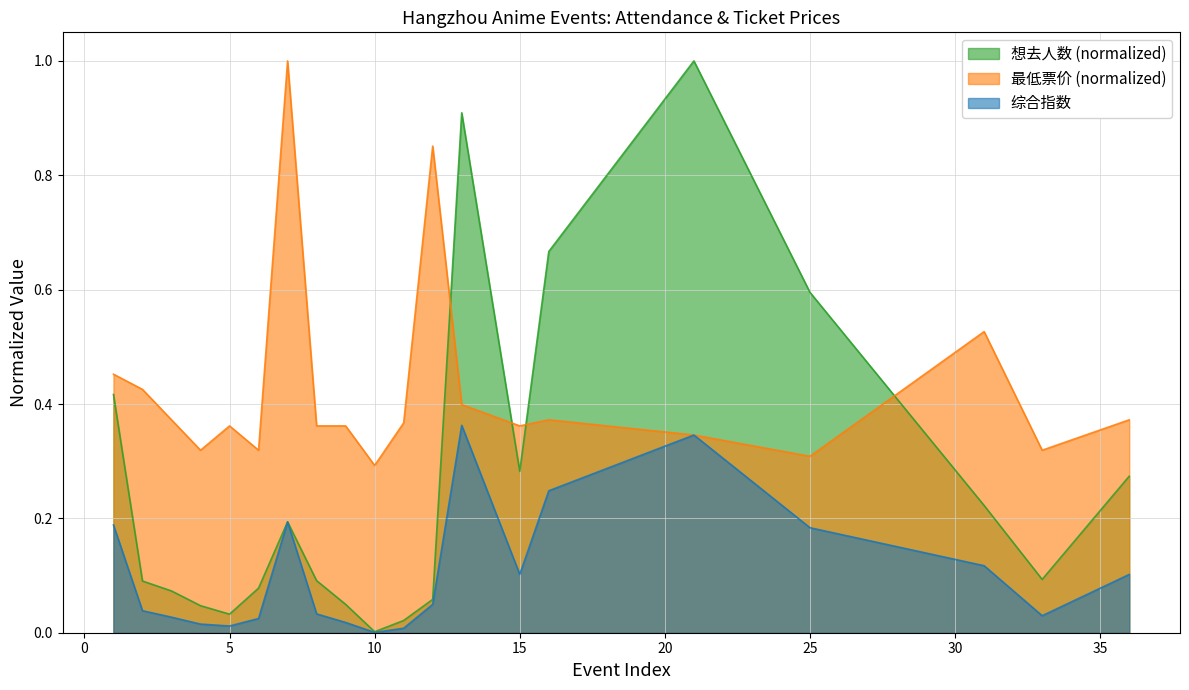

What is the difference between the second highest and minimum values in the 想去人数 series?

0.9